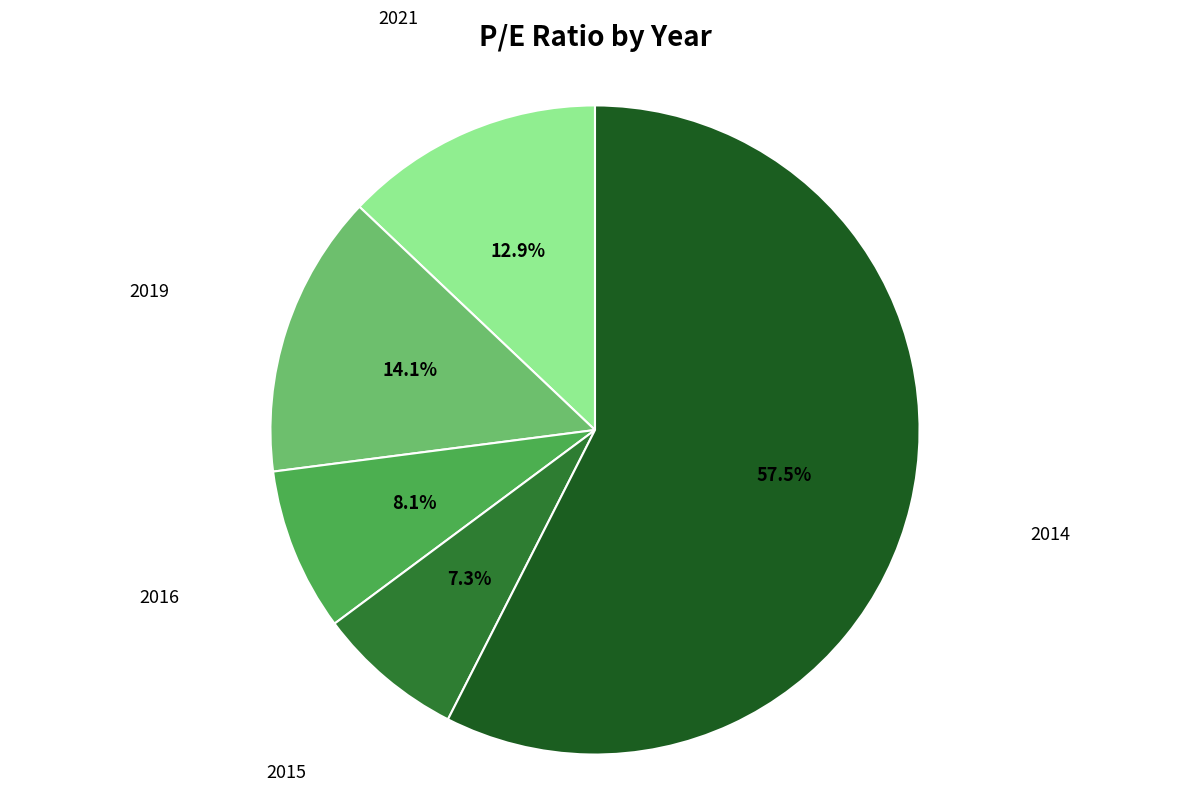

Does any single category account for the majority?

Yes